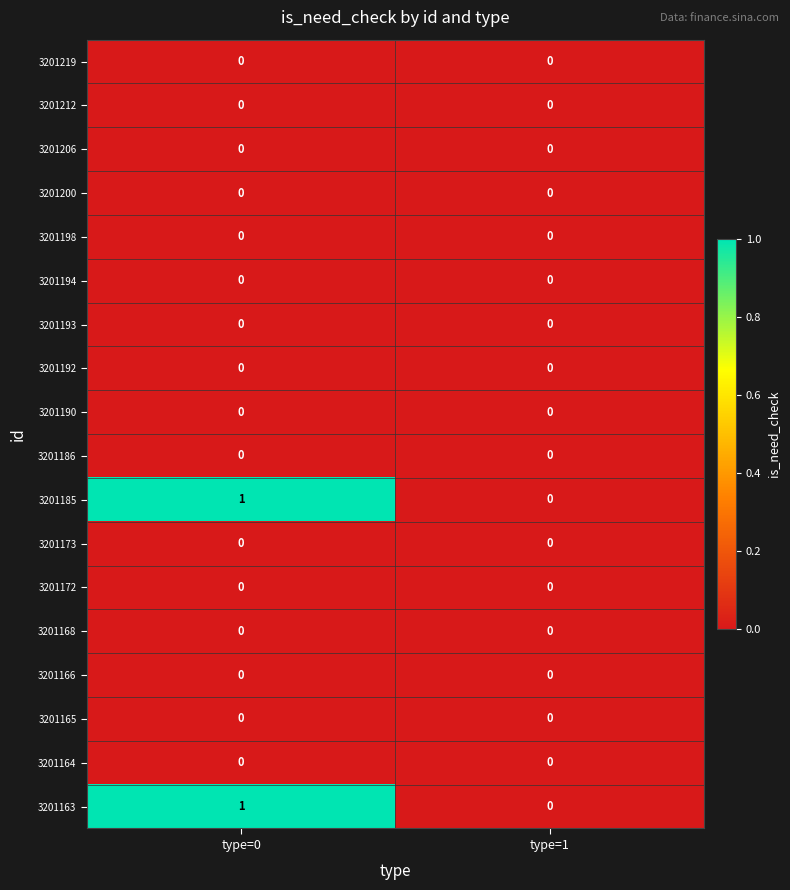

At which category is the sum across all series the highest?

type=0